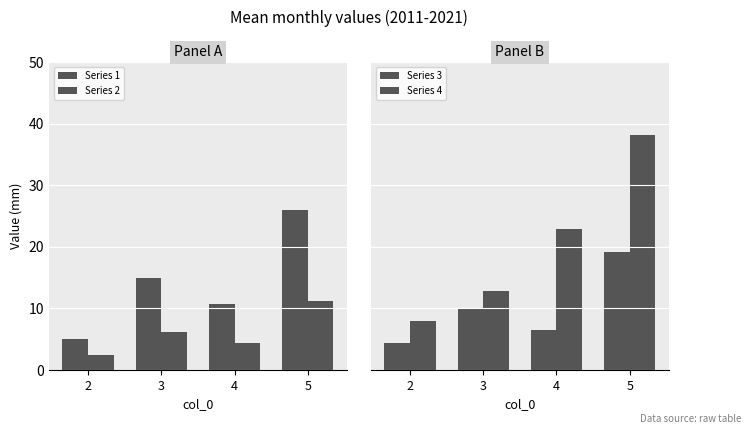

What is the minimum value for Series 1?

5.0